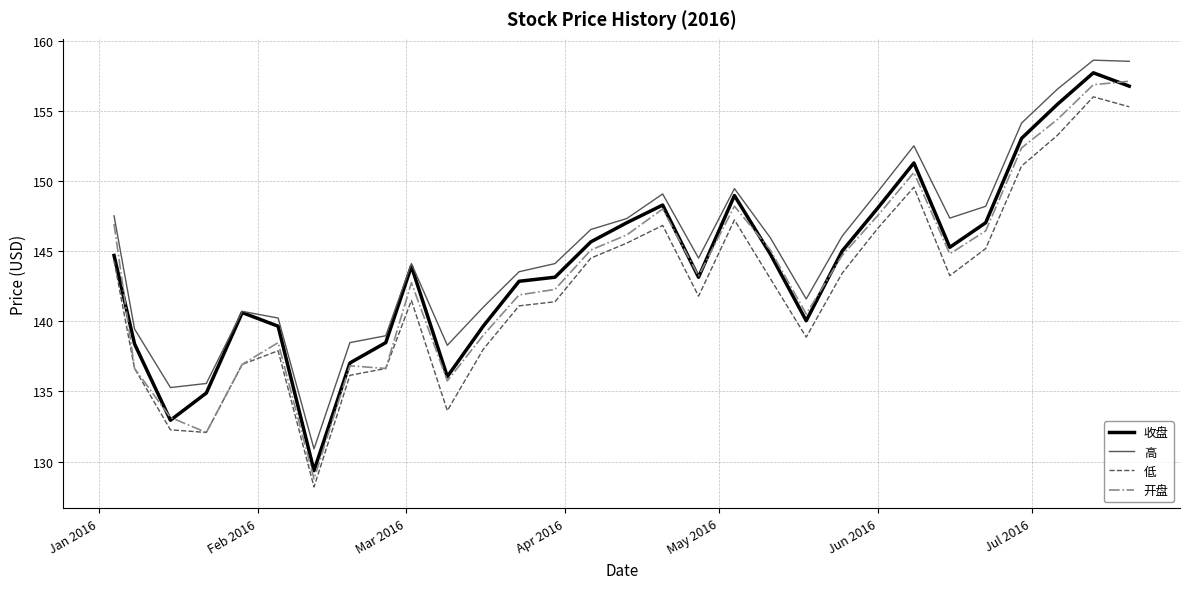

What is the lowest value of the 高 series?

130.9